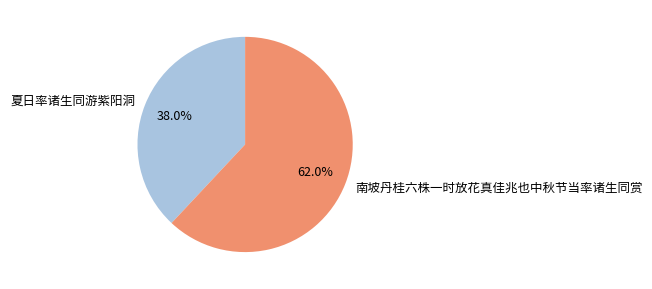

To the nearest percent, what is the combined percentage of 南坡丹桂六株一时放花真佳兆也中秋节当率诸生同赏 and 夏日率诸生同游紫阳洞?

100%